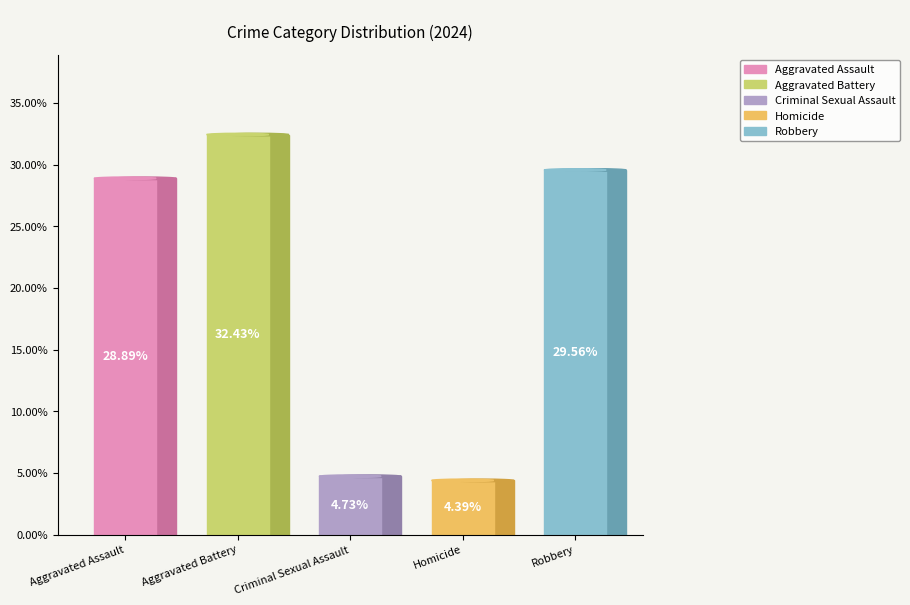

Which slice is the smallest?

Homicide